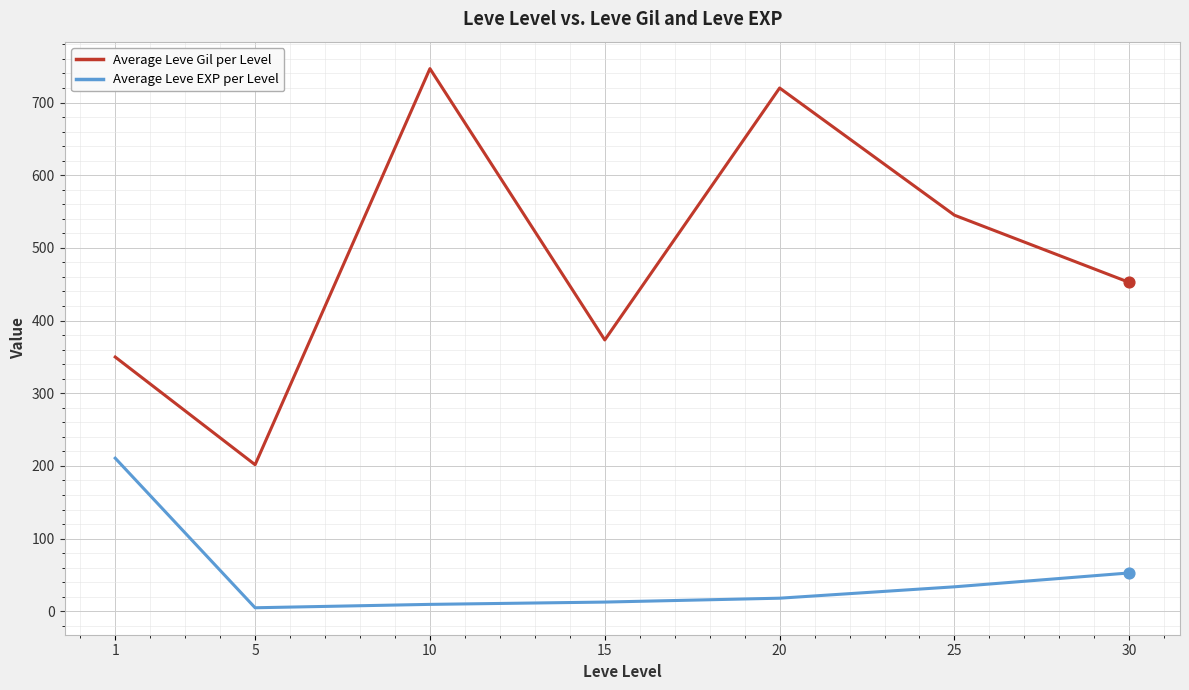

At how many categories does at least one series exceed 256?

6